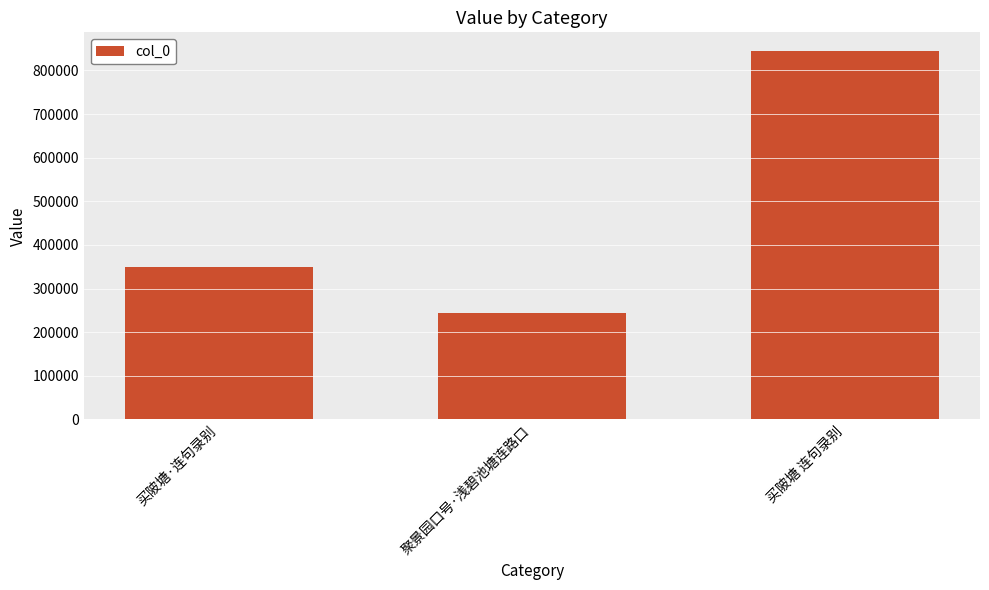

Are the bars grouped side by side (vs. stacked)?

No